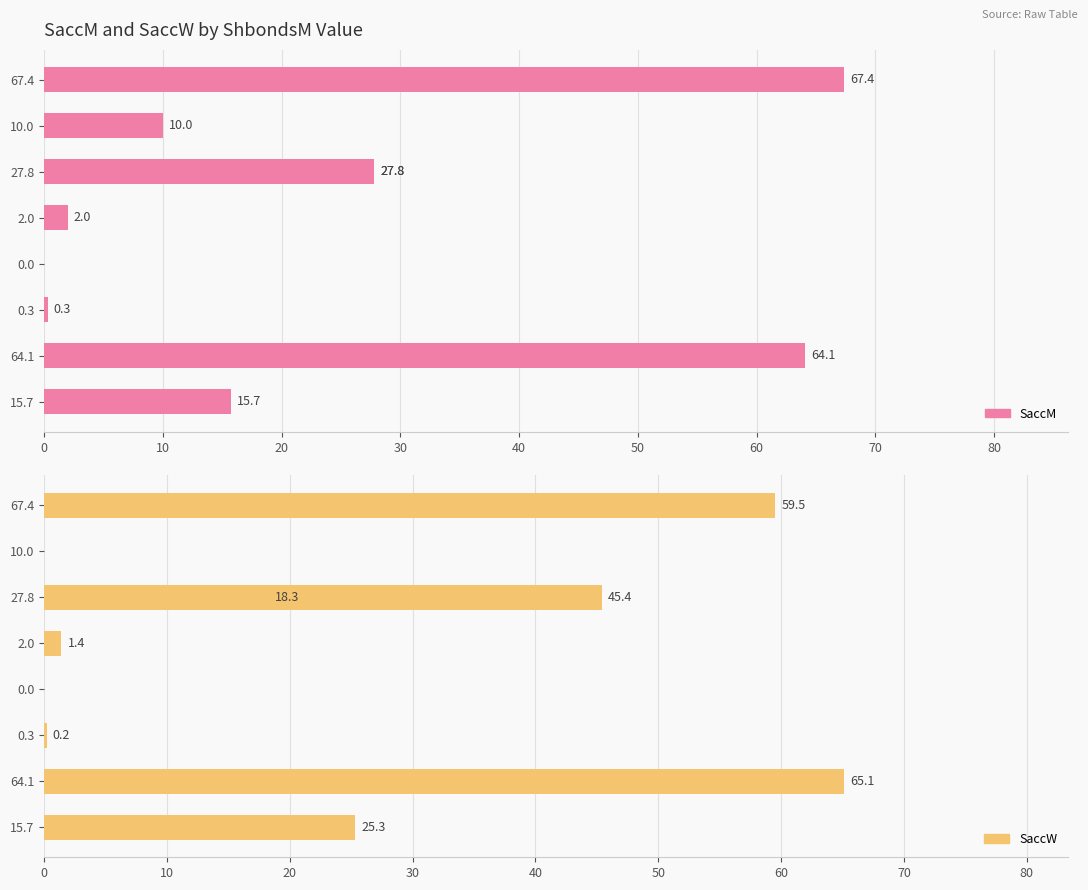

At how many categories does at least one series exceed 59?

2